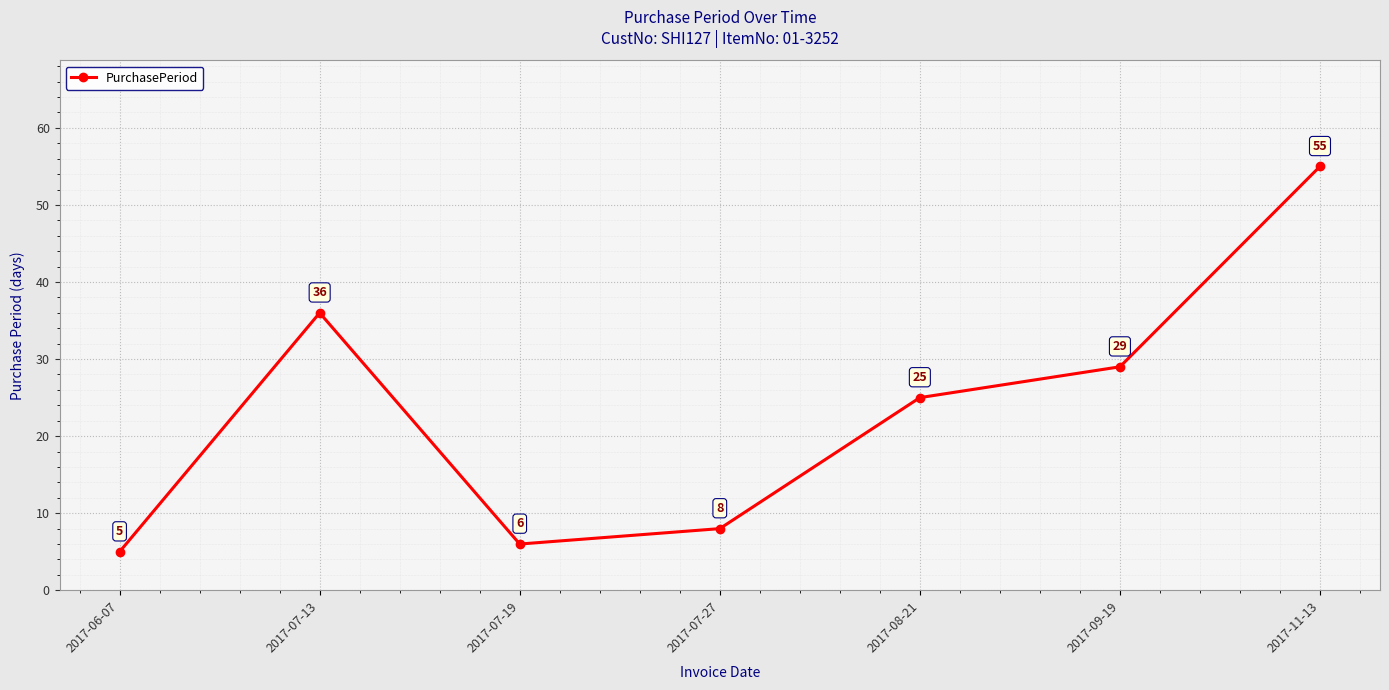

What is the difference between the values at 2017-07-19 and 2017-06-07?

1